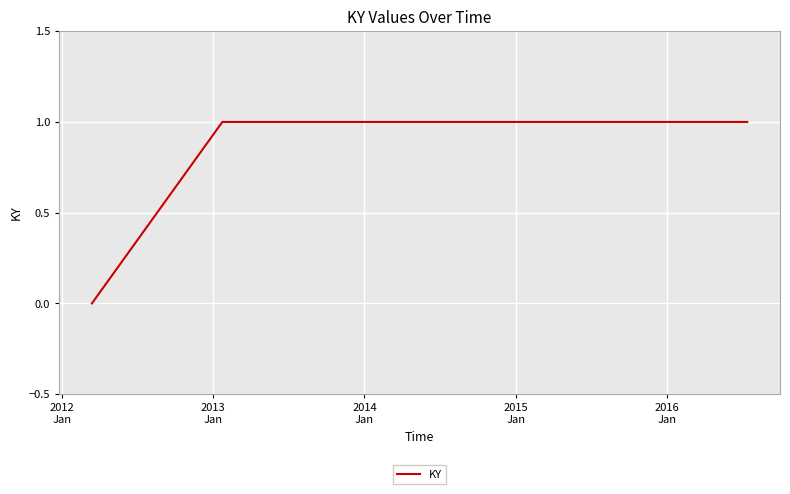

How many lines are shown in the chart?

1